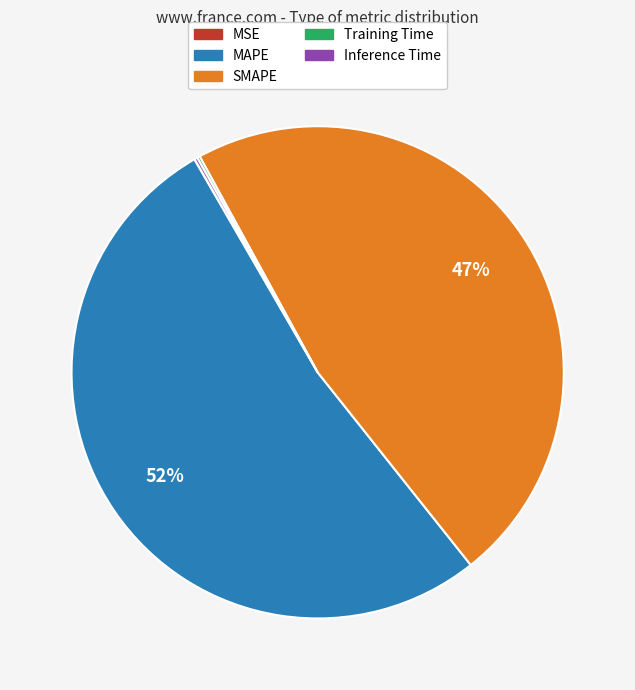

True or false: SMAPE accounts for 59% of the total.

False